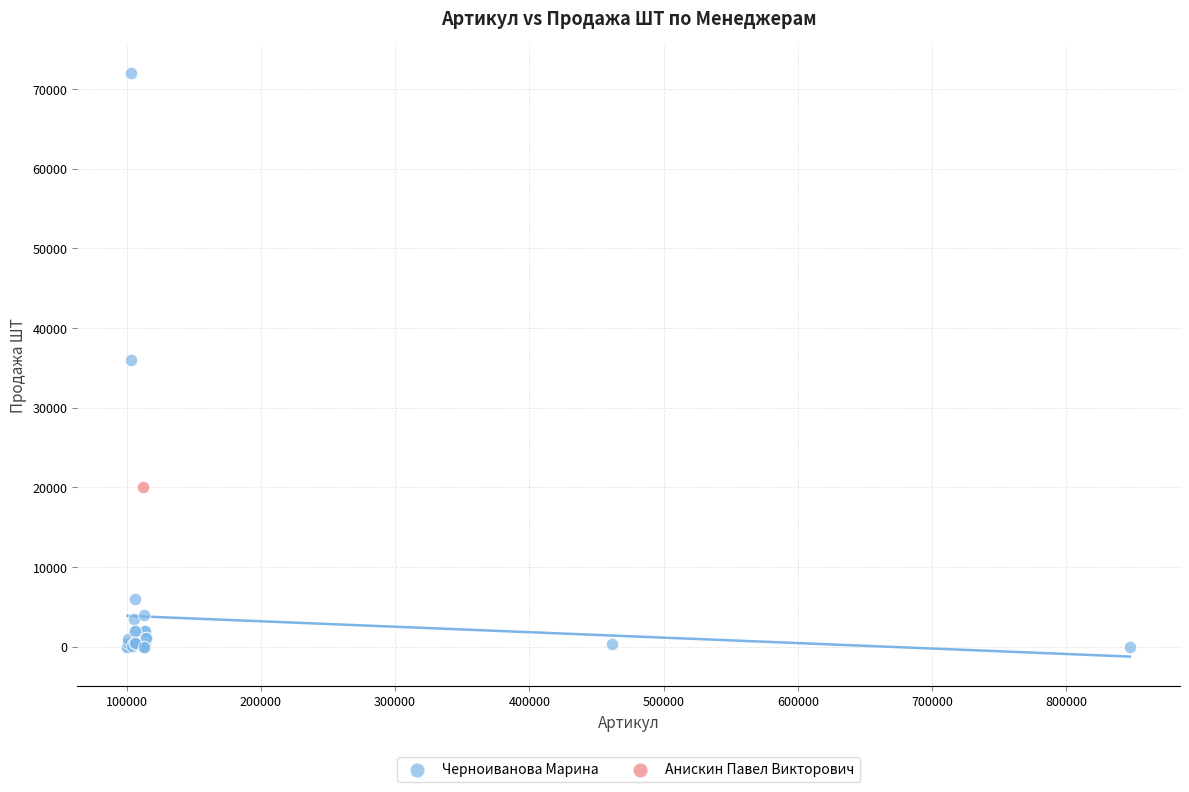

What are all the series names shown in the legend?

Черноиванова Марина, Анискин Павел Викторович